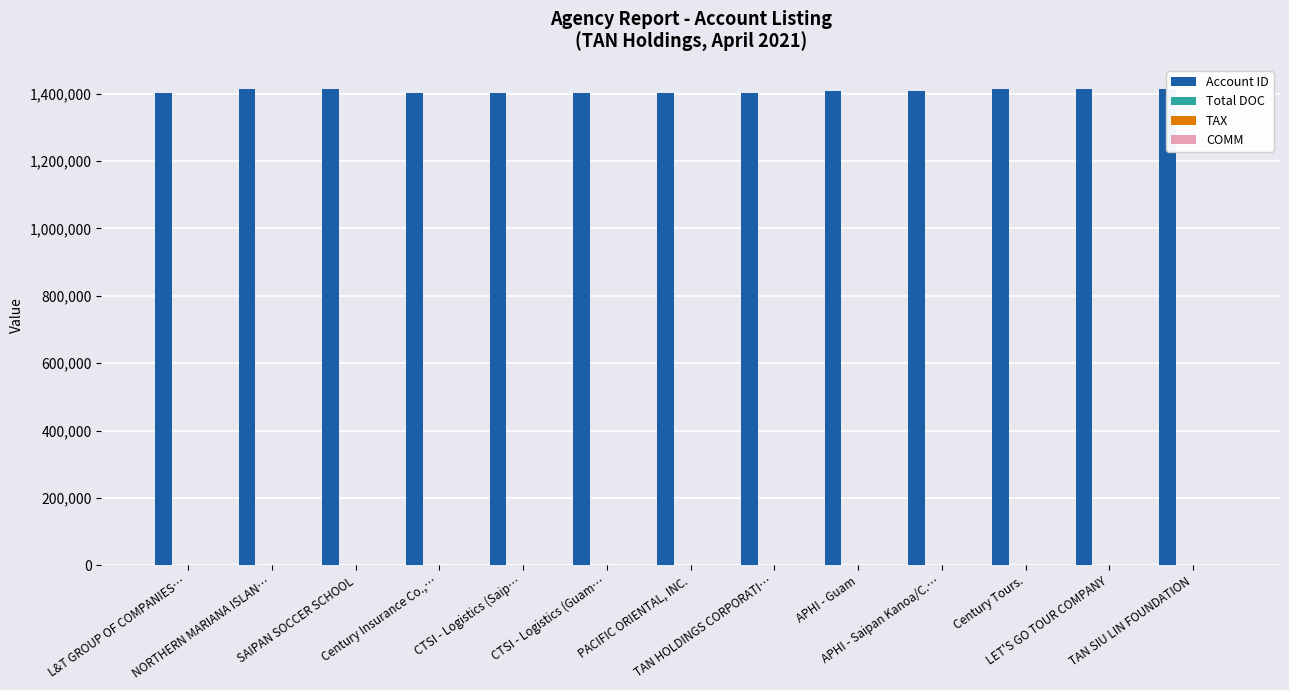

Which series has the largest total across all categories?

Account ID